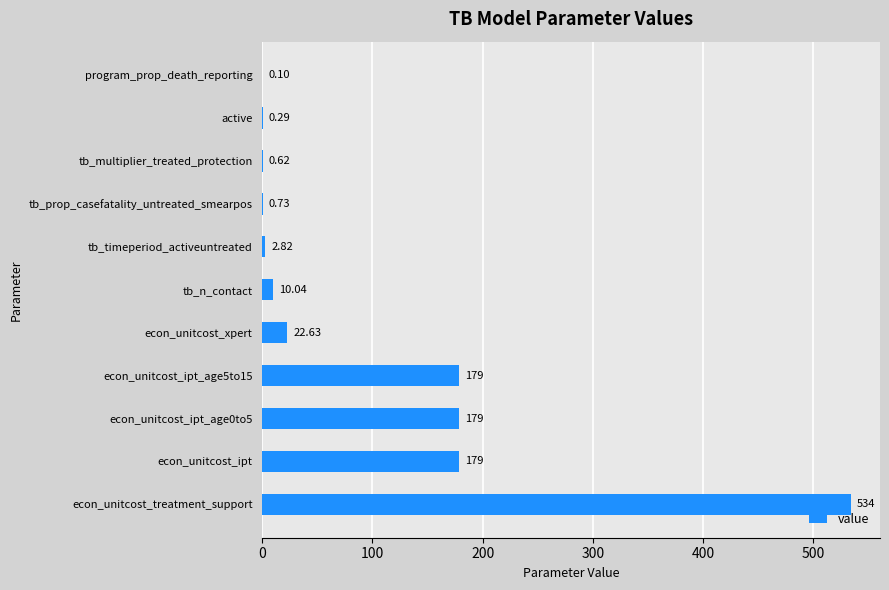

At which category does the chart reach its peak across all series?

econ_unitcost_treatment_support